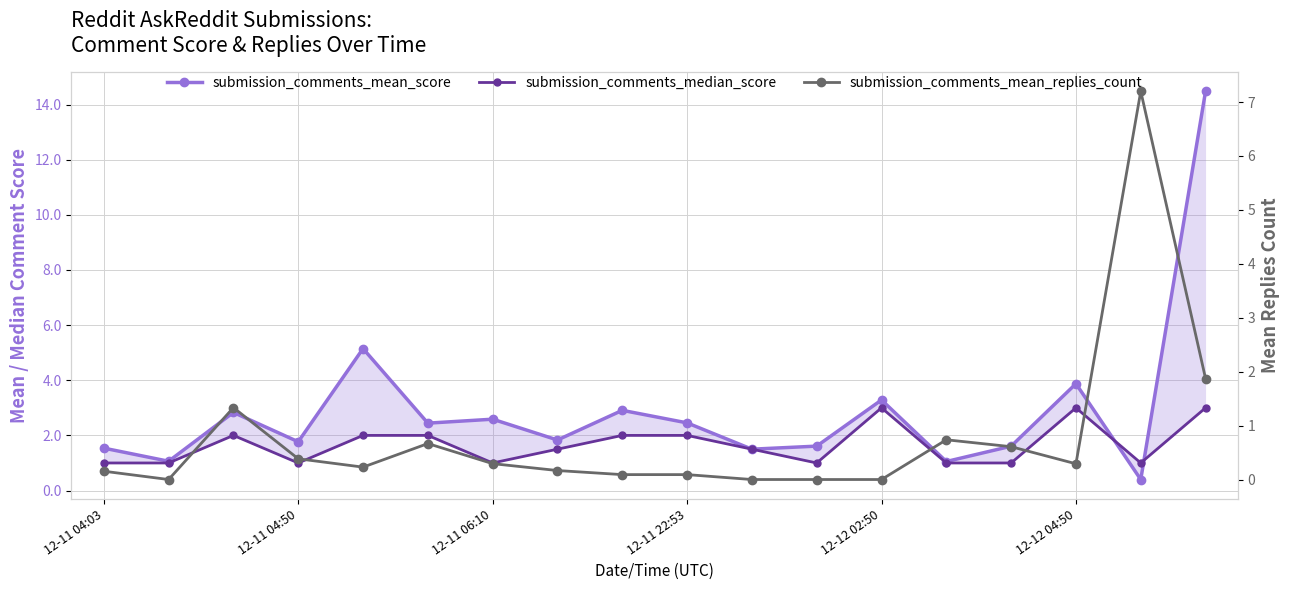

Which series has the widest spread of values?

submission_comments_mean_score